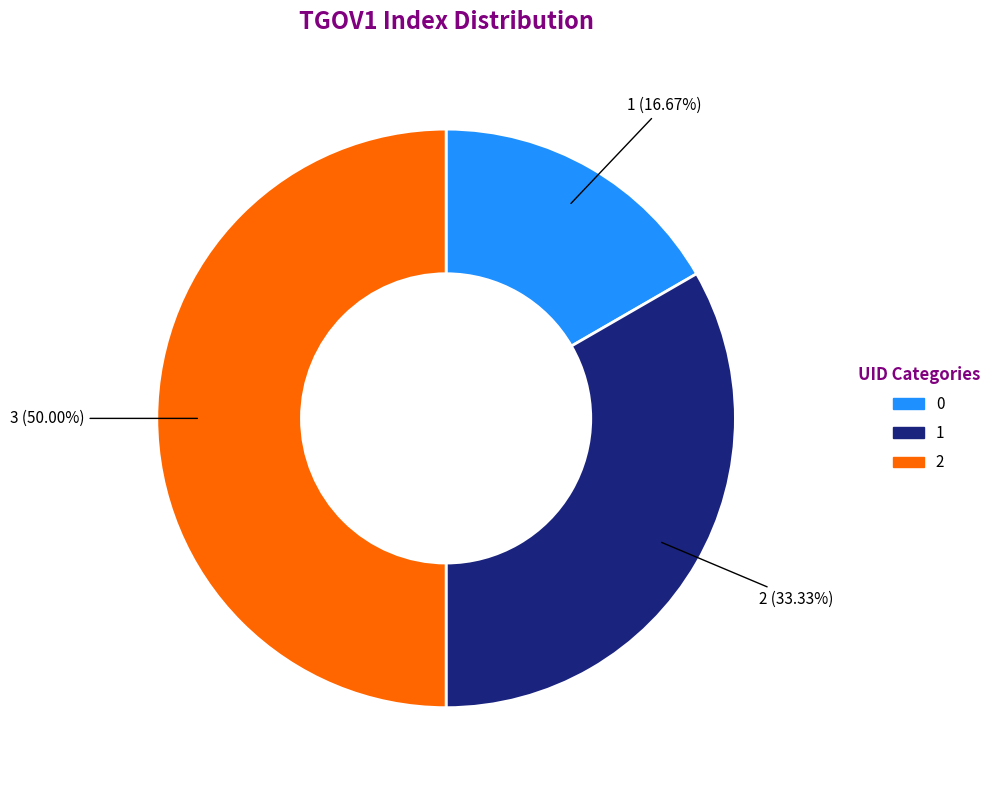

How many segments does this pie chart have?

3